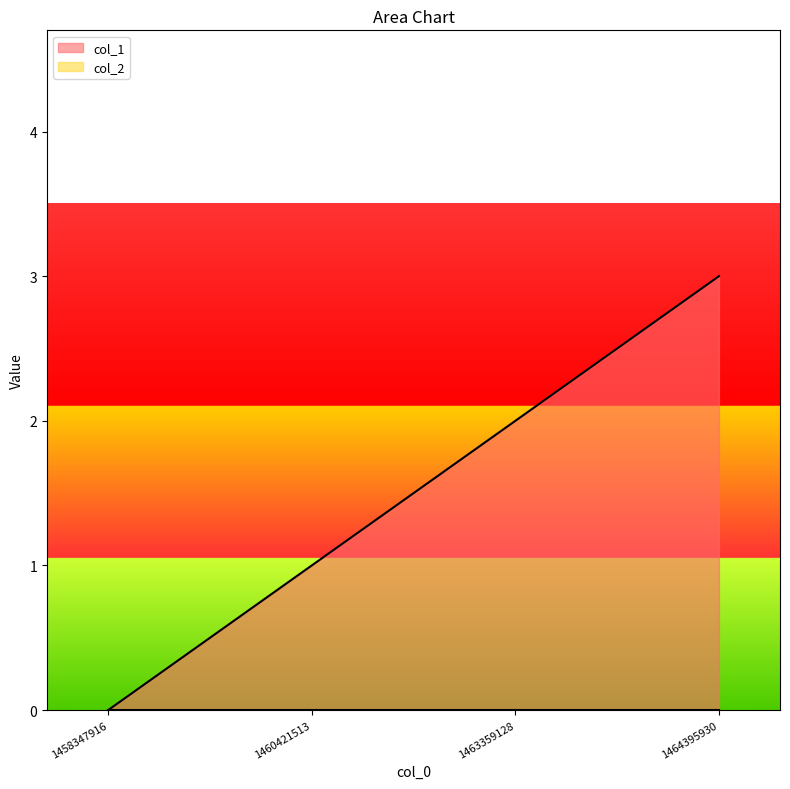

Which has a higher value, 1460421513 or 1464395930?

1464395930